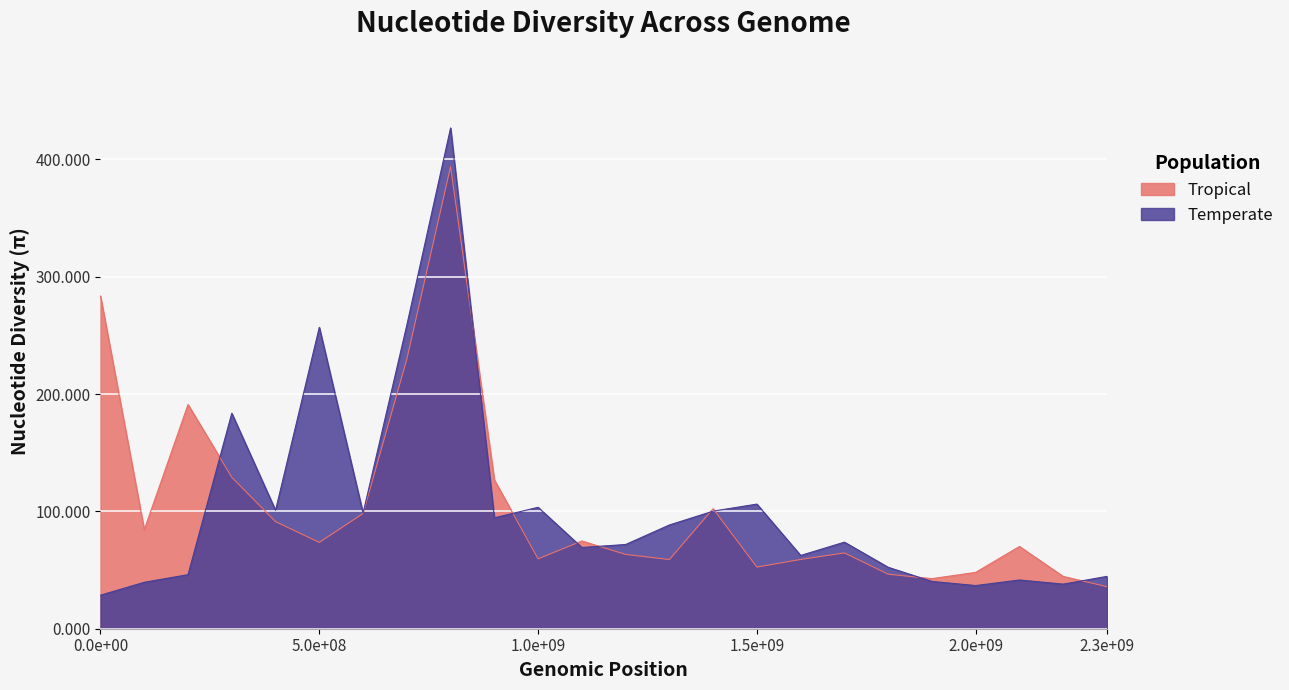

Which label corresponds to the largest value in the chart?

8